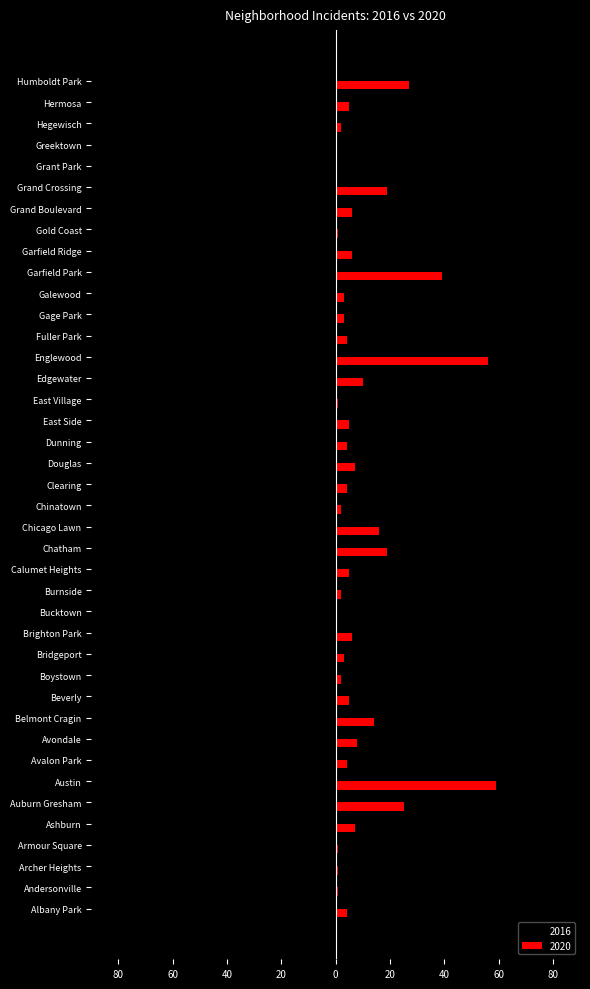

What position from the right is Andersonville?

39